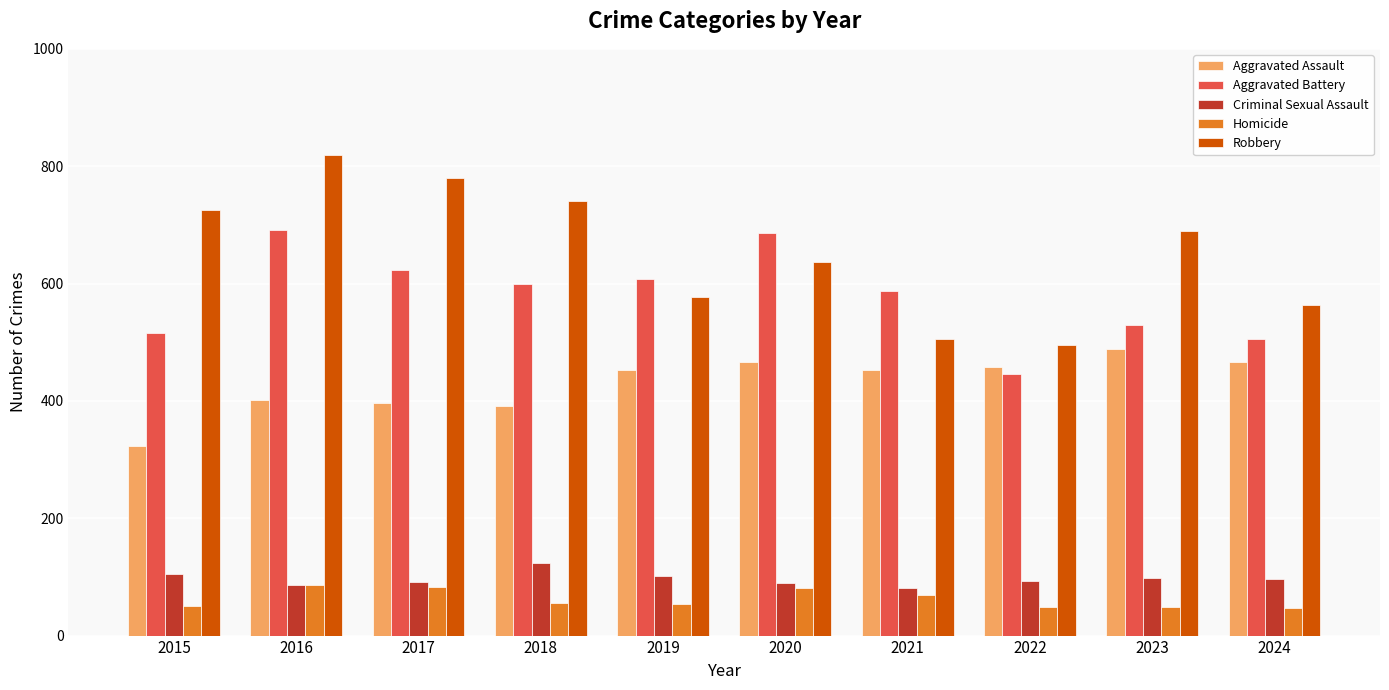

What is the sum of all Aggravated Battery values?

5792